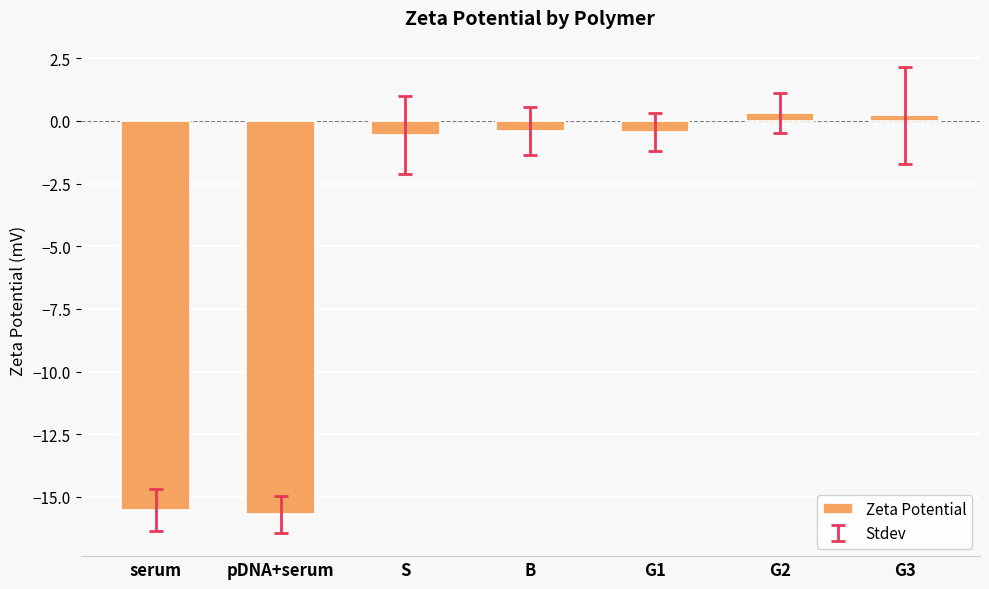

How many data points are less than 0?

5